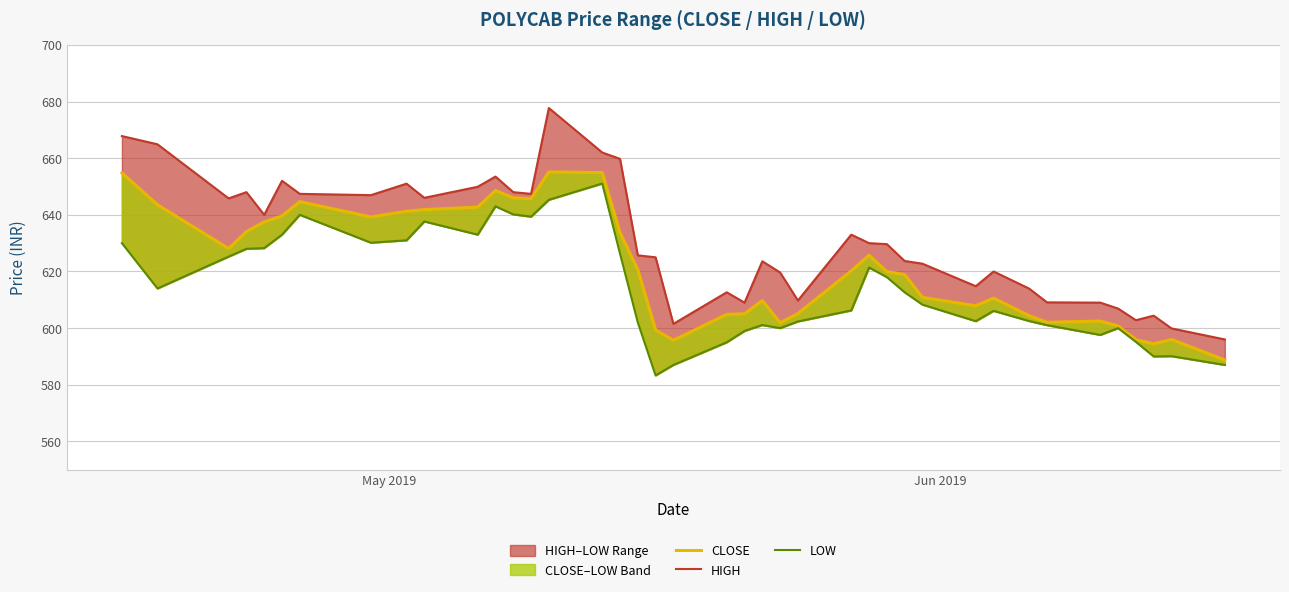

How many lines are shown in the chart?

3